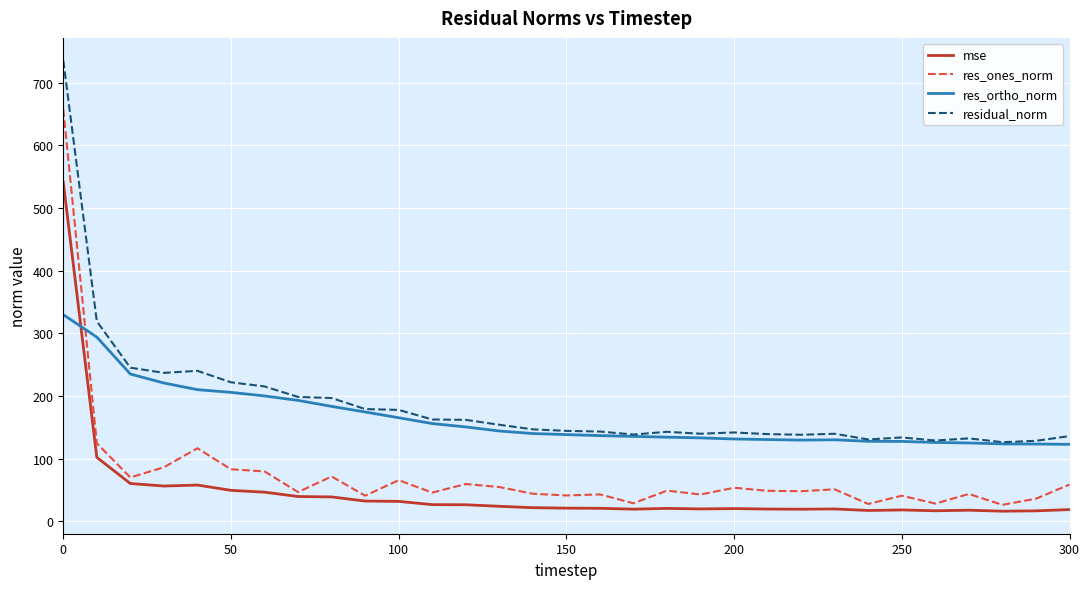

True or false: res_ones_norm and residual_norm intersect in this chart.

False